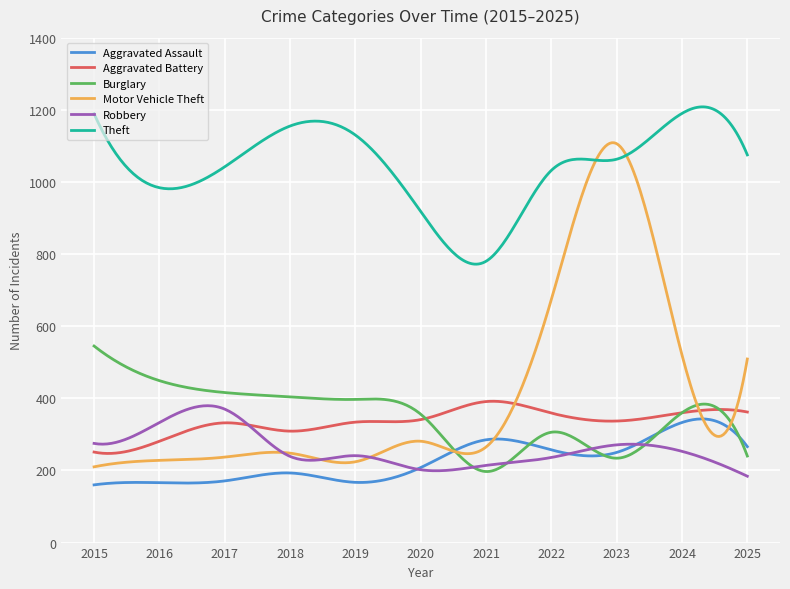

True or false: Aggravated Assault has more than 1 interior local peaks.

True